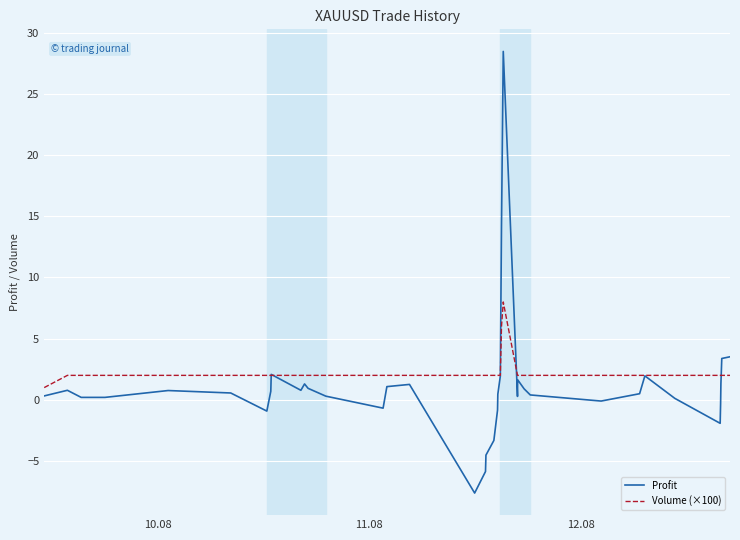

What is the greatest value displayed?

28.5